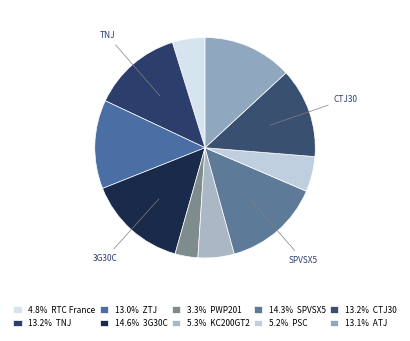

Rank the categories by value from lowest to highest.

PWP201, RTC France, PSC, KC200GT2, ZTJ, ATJ, CTJ30, TNJ, SPVSX5, 3G30C